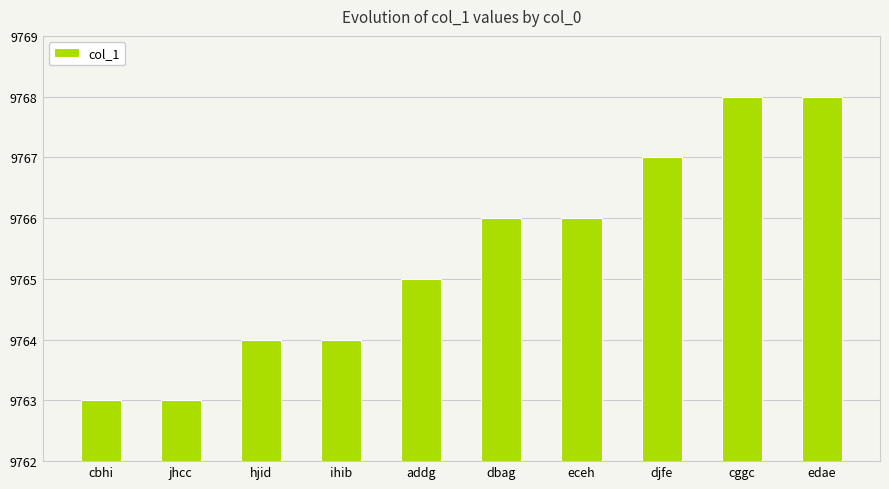

What is the label of the 3rd bar from the right?

djfe